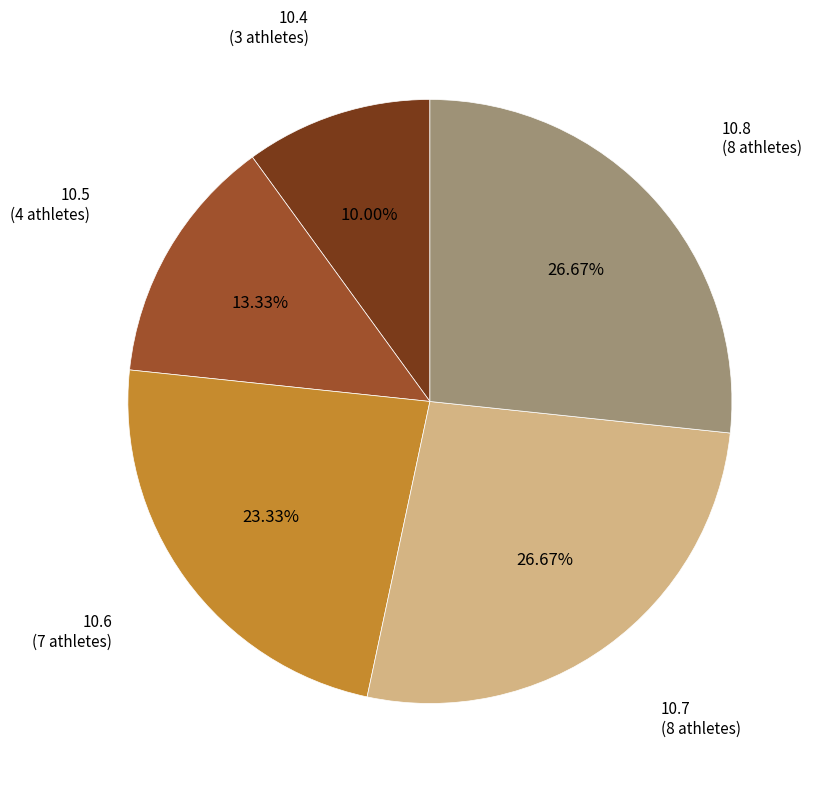

Count the number of slices in the pie.

5